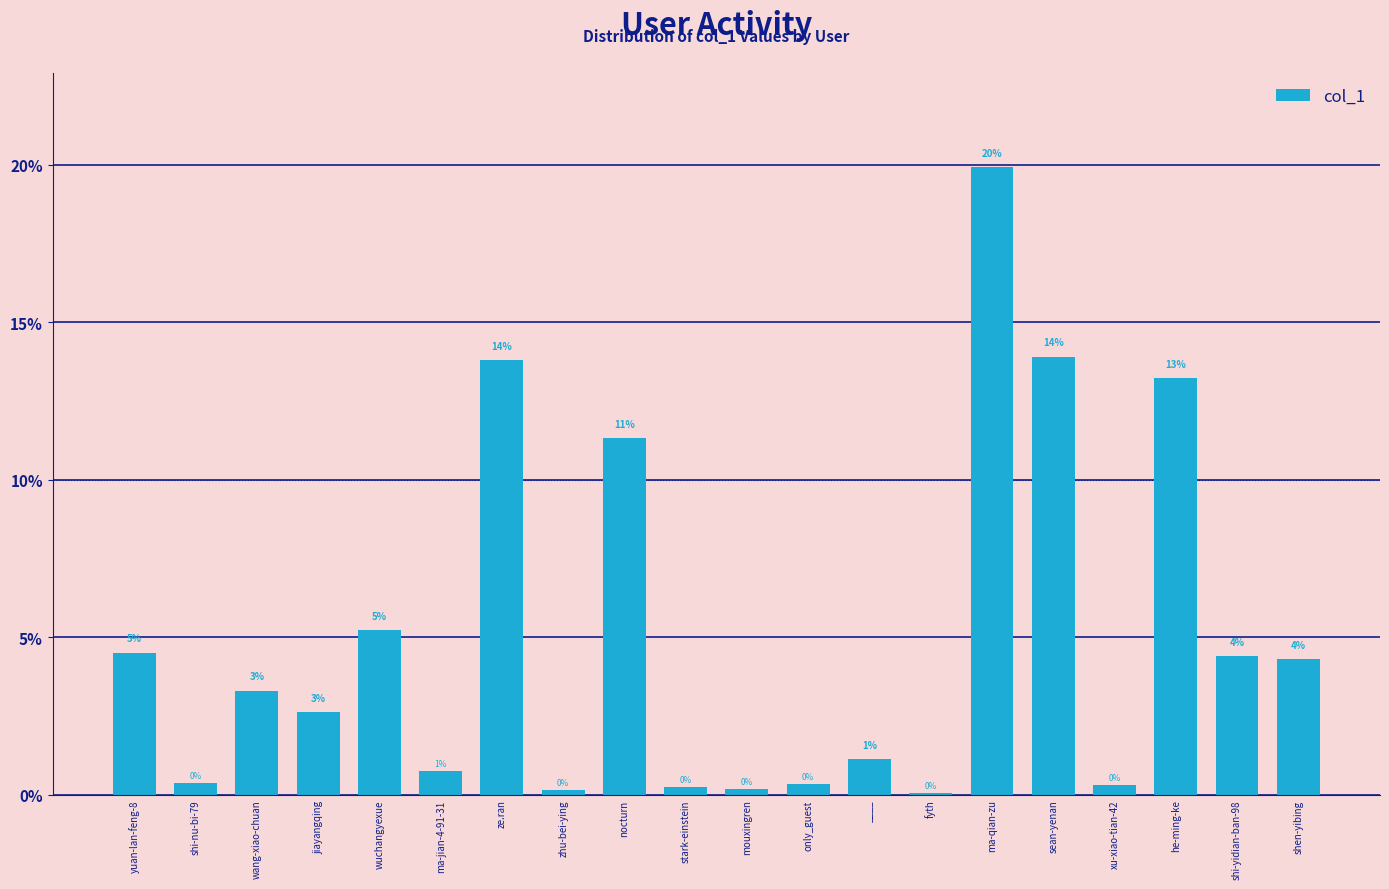

Are the bars horizontal?

No